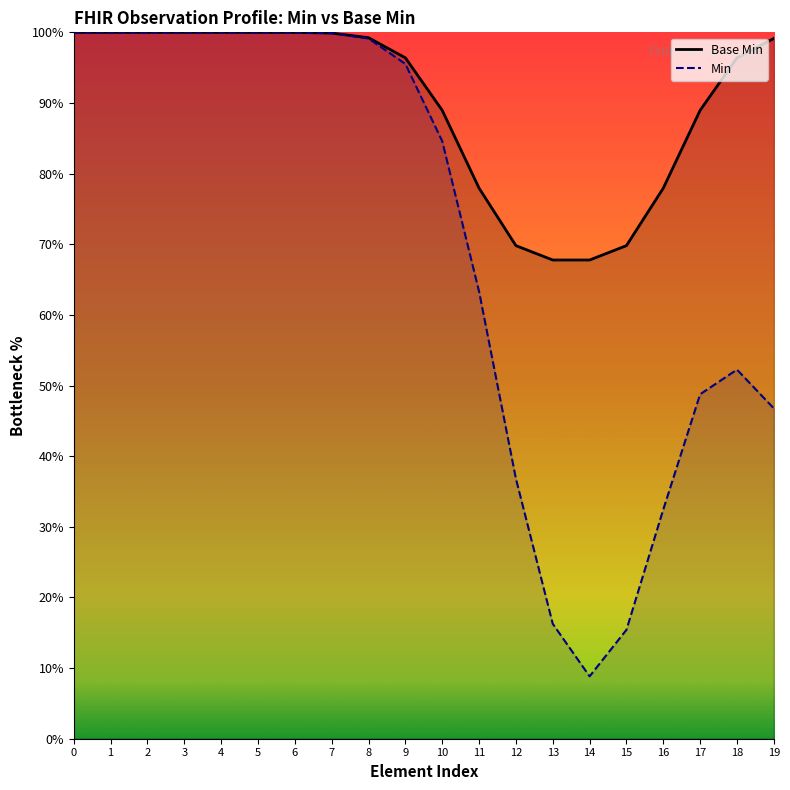

Which series has the largest total across all categories?

Base Min